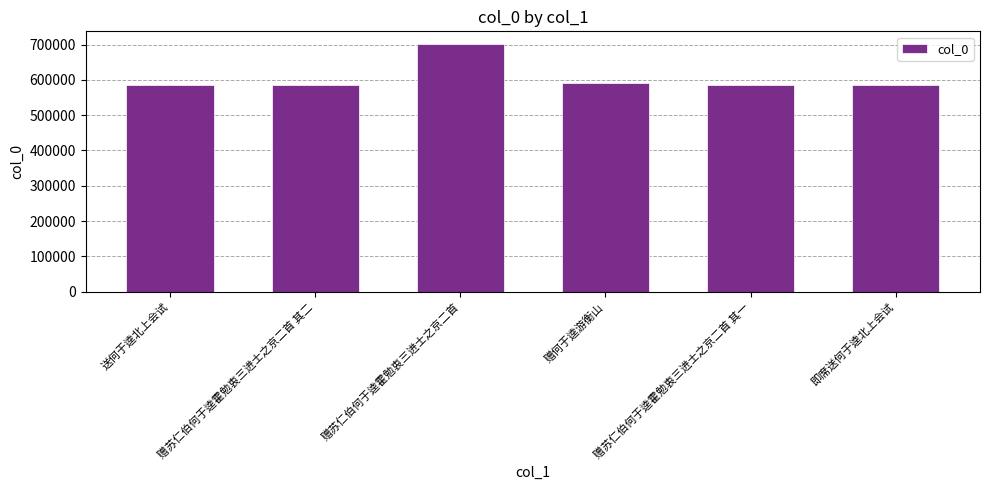

Is it true that the value at 即席送何于逵北上会试 is 897506?

False